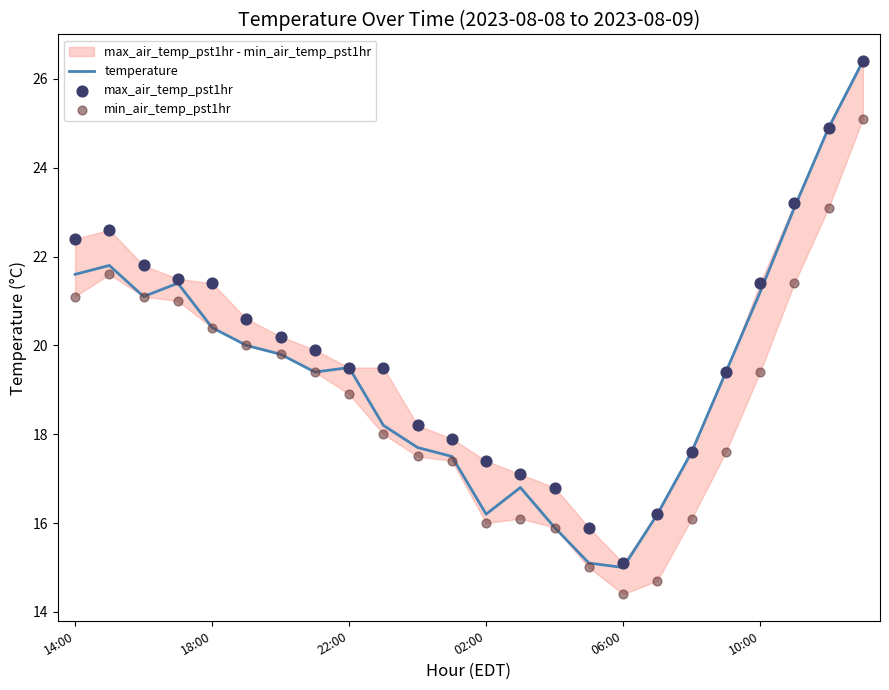

What is the lowest value of the temperature series?

15.0